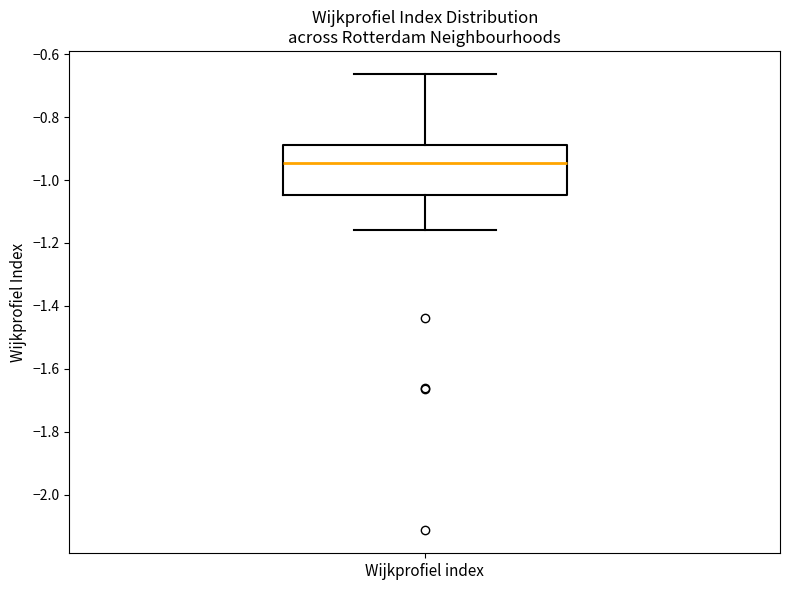

Read this box plot against the y-axis: the position of the median line, the range covered by the box, and the ends of both whiskers. The values are not printed on the chart, so give them approximately, as read against the axis.

median -0.94, box -1.04 to -0.88, whiskers -1.16 to -0.66